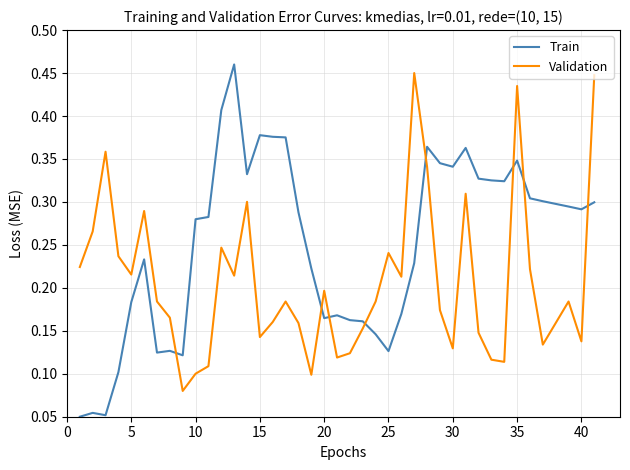

At how many categories does at least one series exceed 0?

40